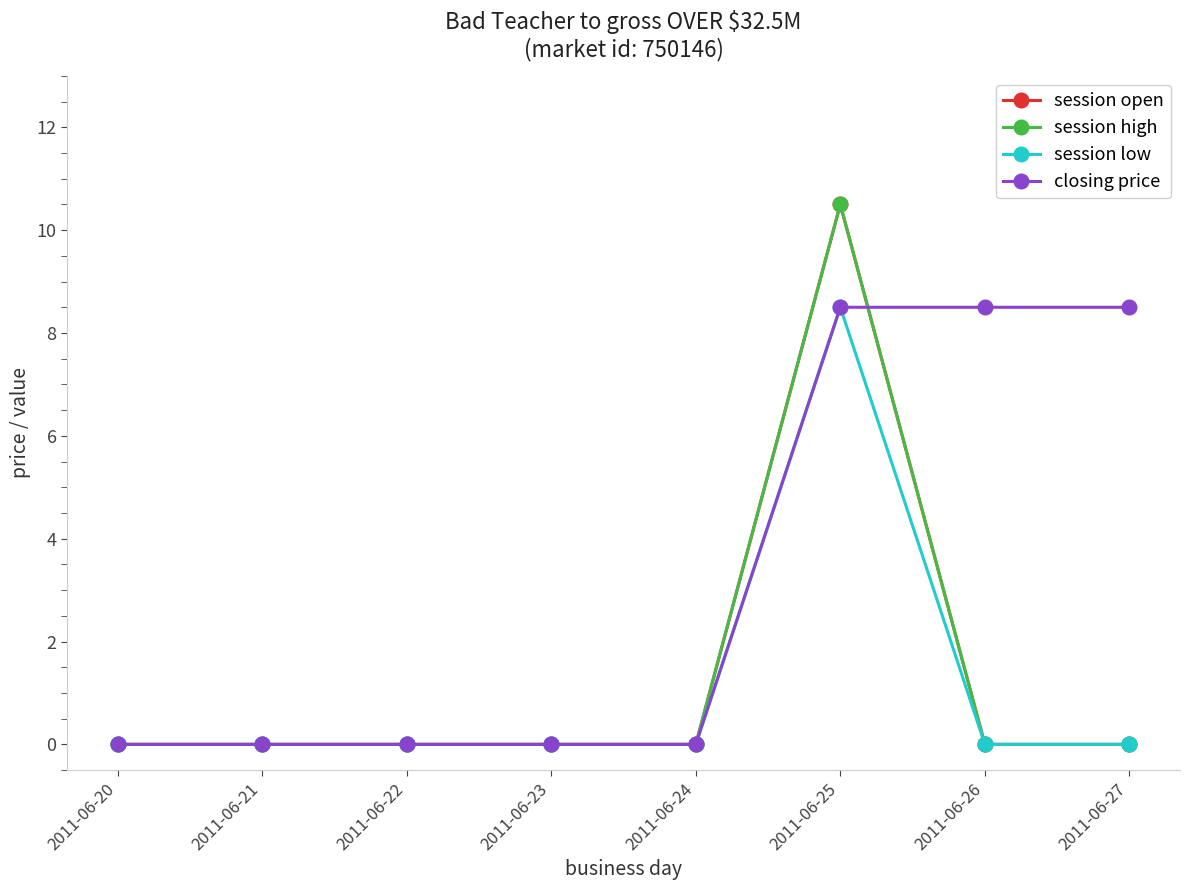

Does the chart have visible grid lines?

No